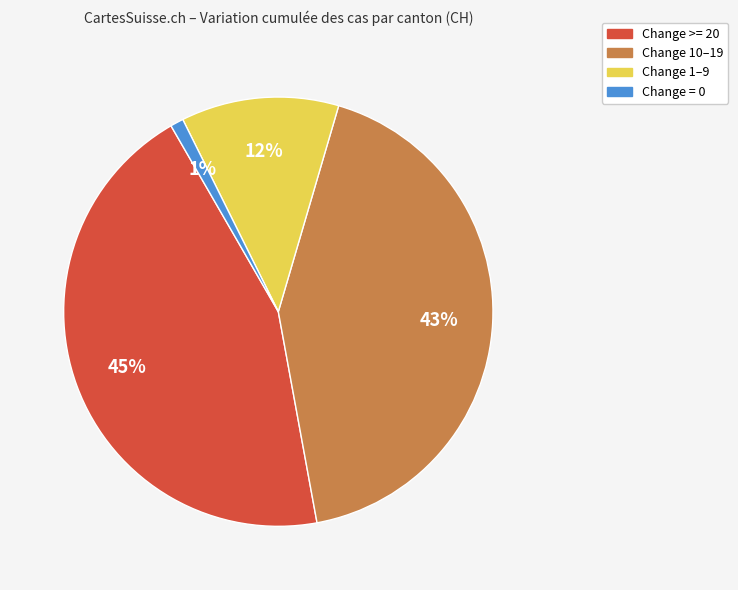

Which category has the smallest portion of the pie?

Change = 0